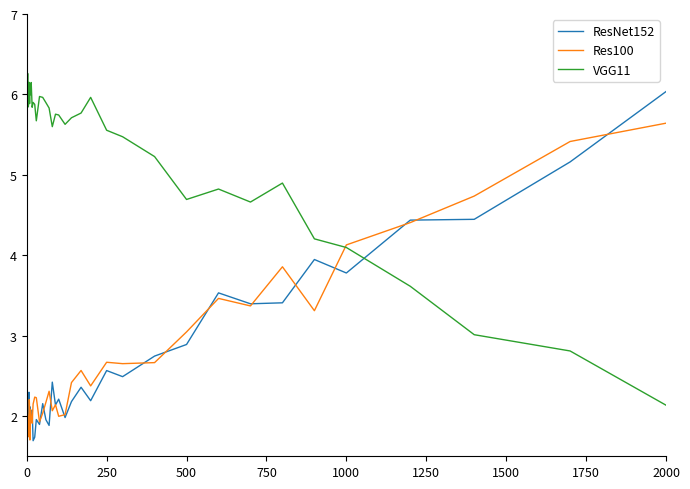

After their last crossing, which series has the higher values: ResNet152 or VGG11?

ResNet152